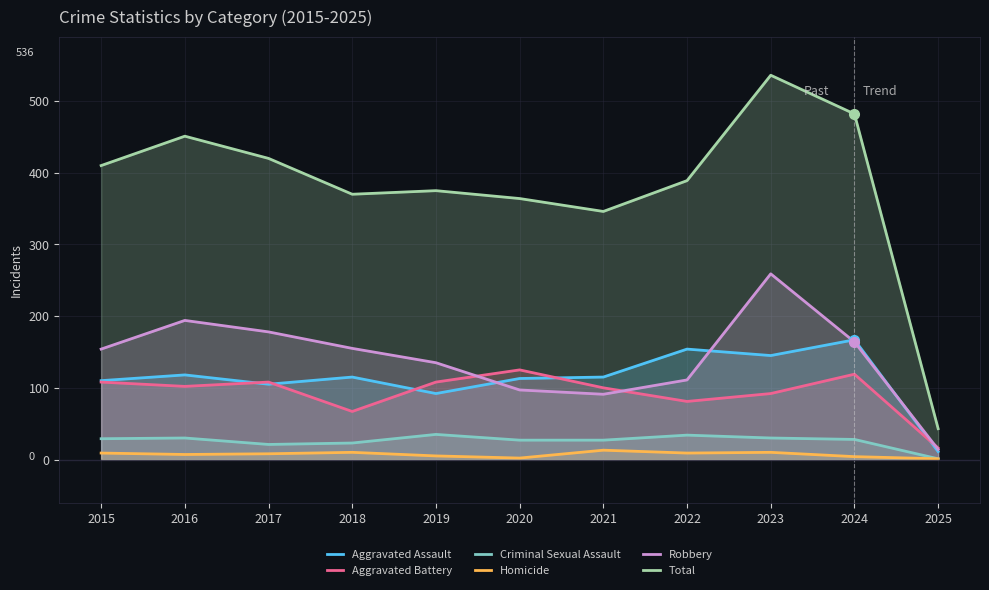

What is the value of the Homicide point at the 5th from the left?

5